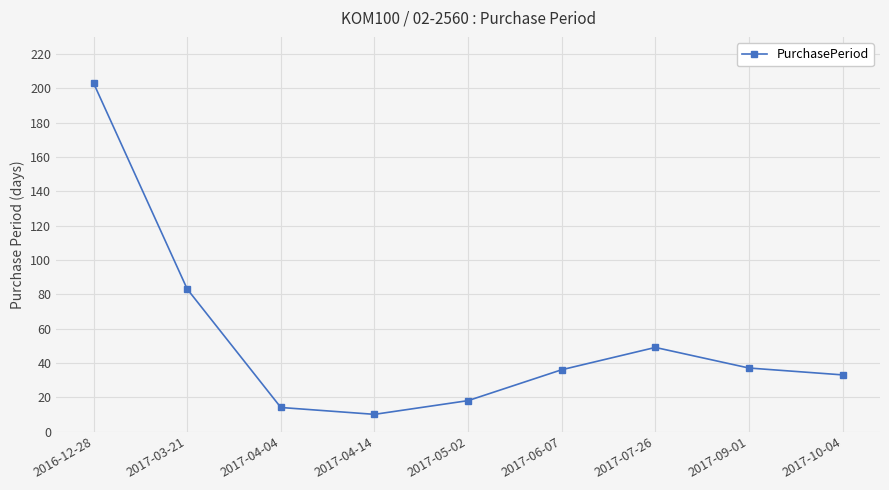

What is the sum of all values?

483